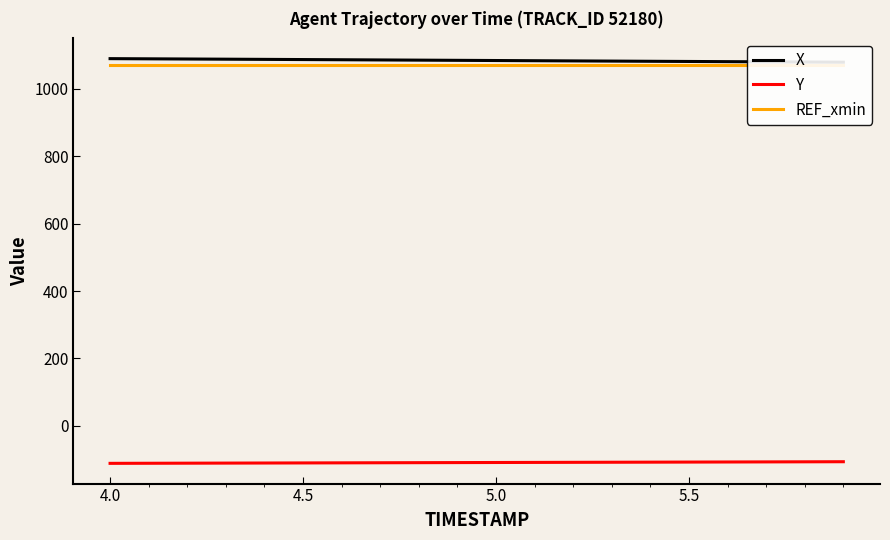

Which series has the widest spread of values?

X